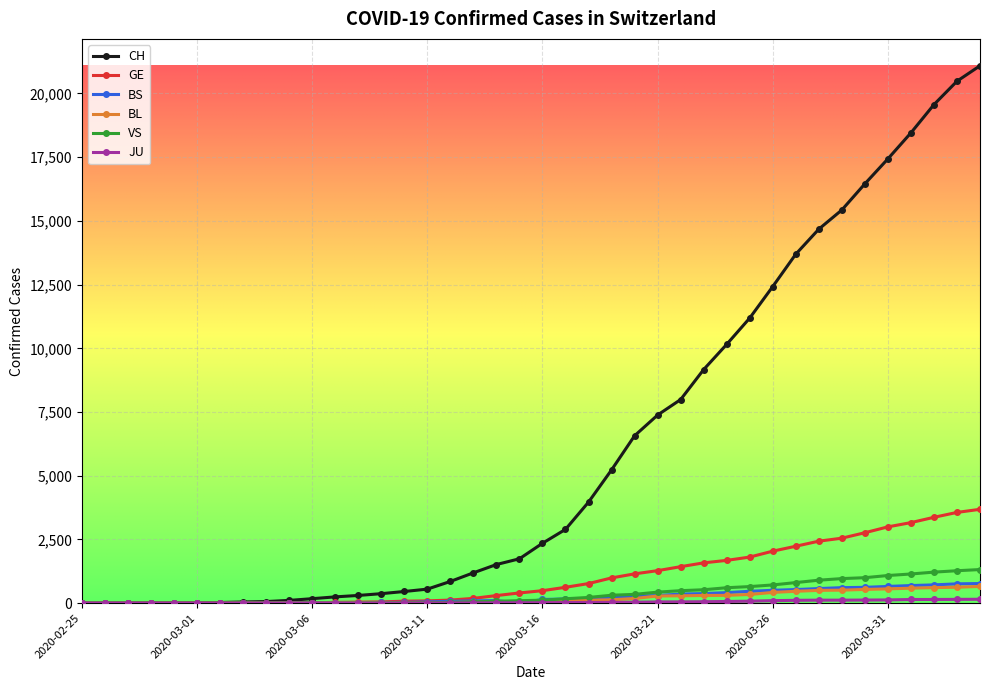

Which series has the largest range (max minus min)?

CH